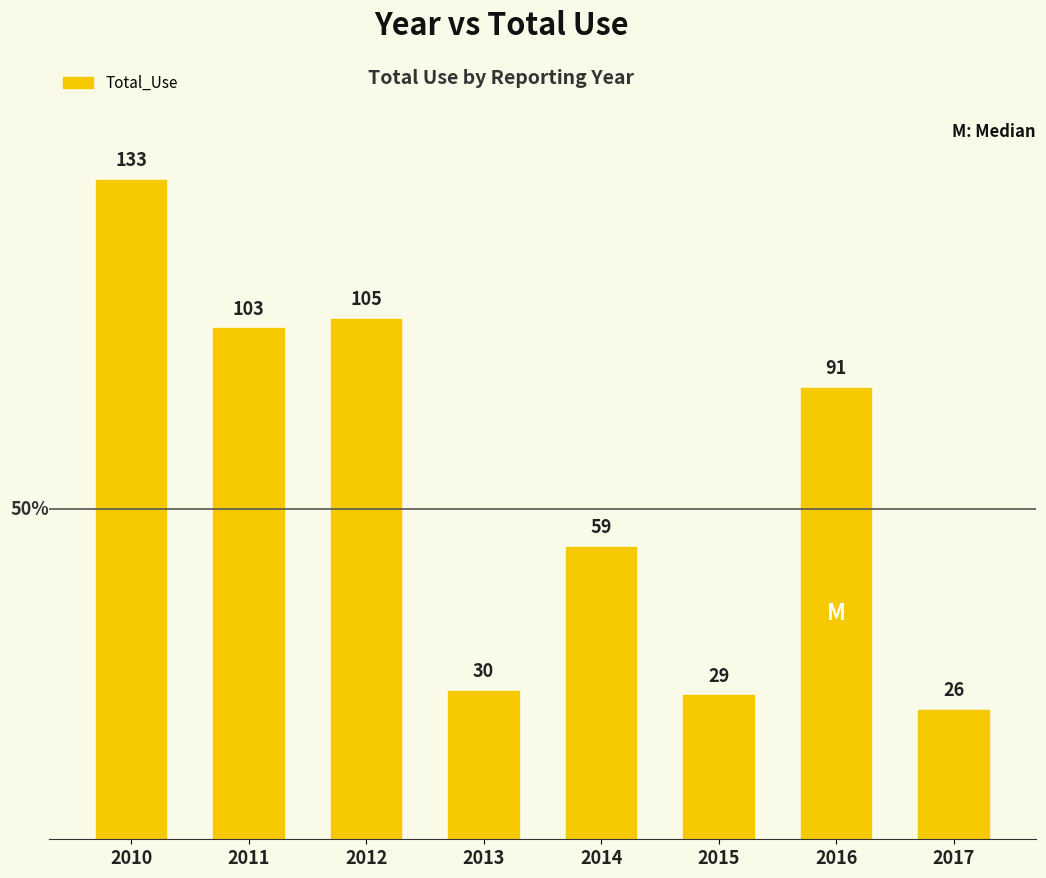

How many bars are there in total?

8